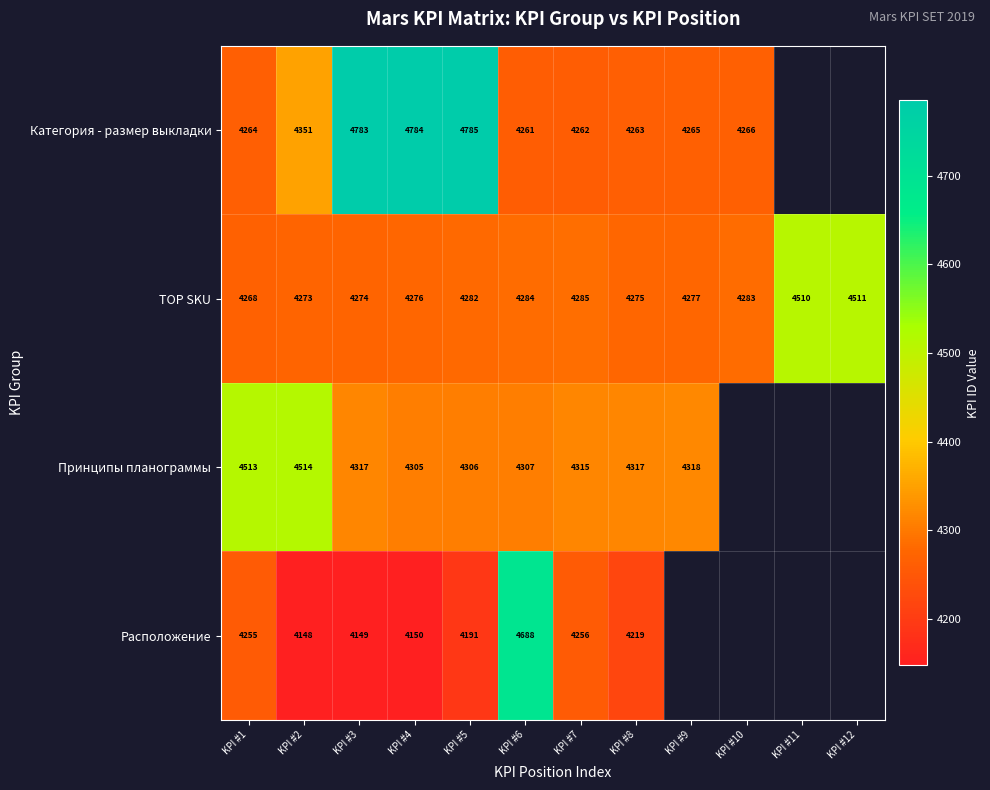

What is the lowest value of the TOP SKU series?

4268